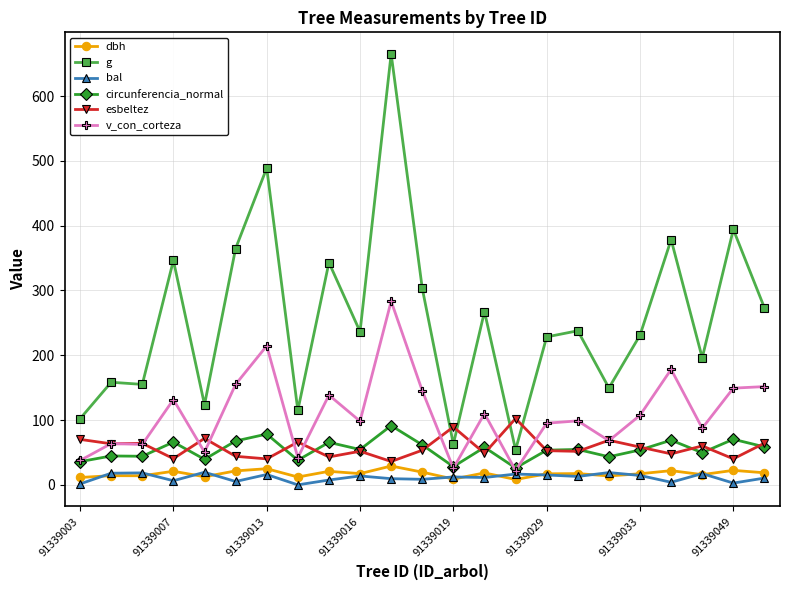

What is the average value of the bal series?

11.3